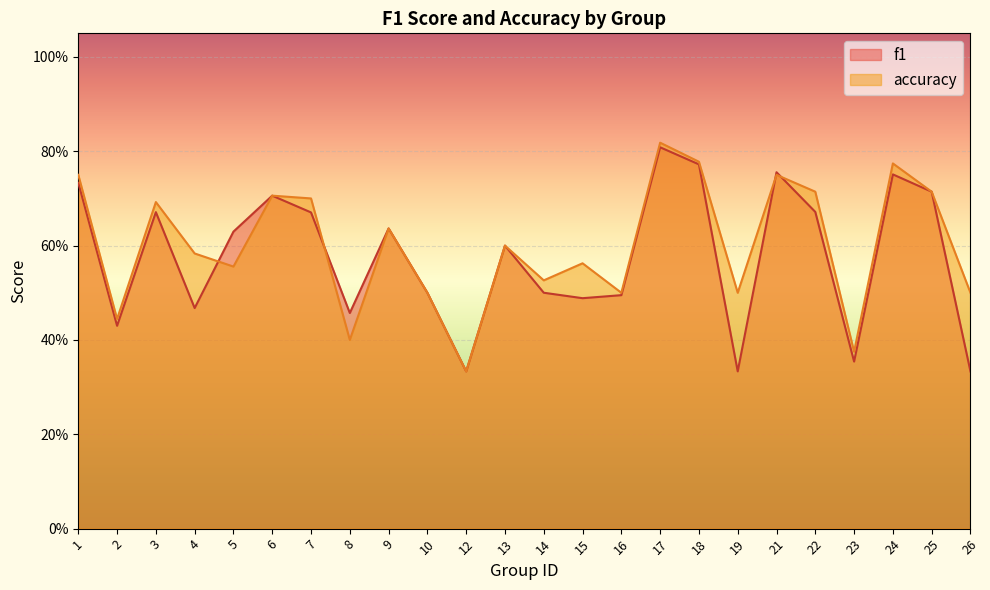

Where do f1 and accuracy first cross each other?

4 and 5